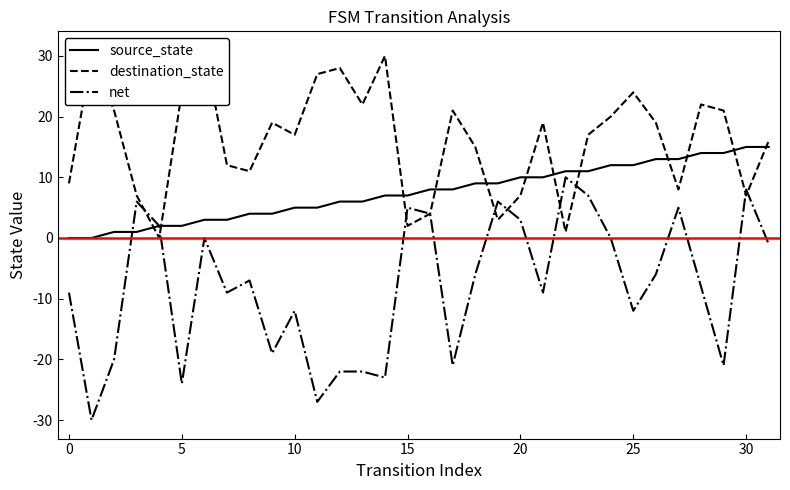

True or false: destination_state has more than 1 interior local peaks.

True